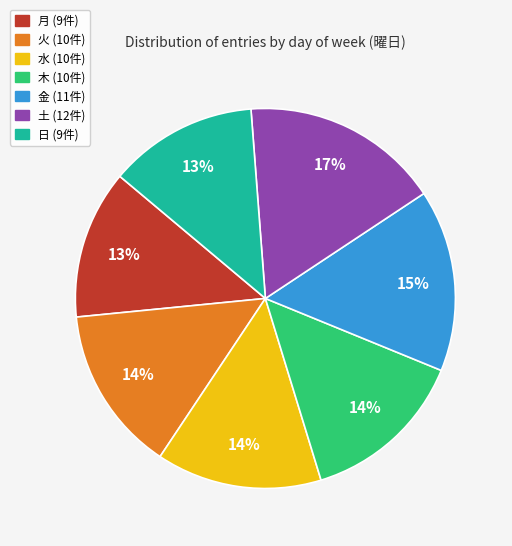

To the nearest percent, what portion does 木 represent?

14%